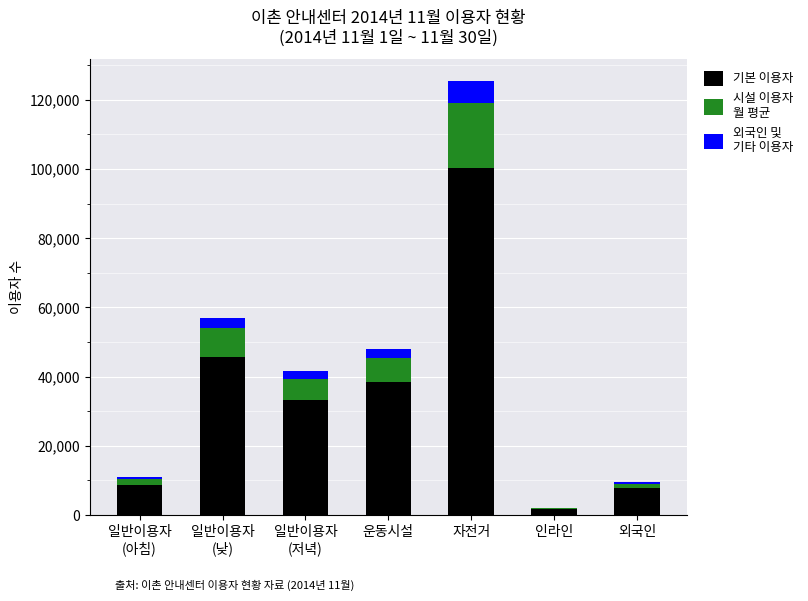

At which category is the sum across all series the highest?

자전거